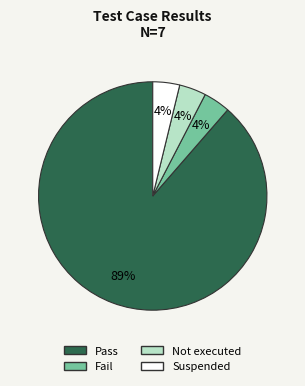

Combined, do Pass and Not executed account for over 50%?

Yes